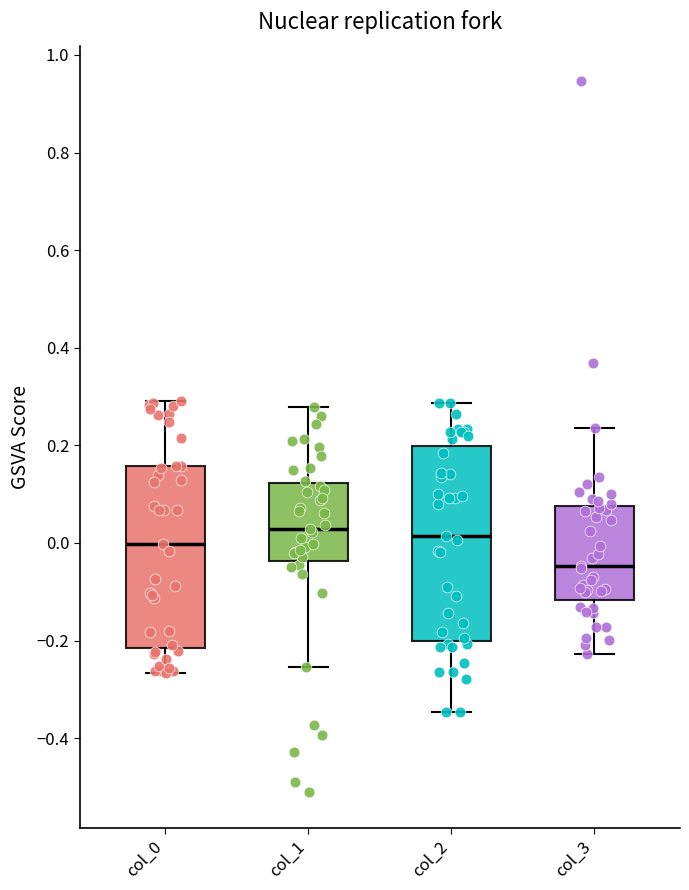

Which box is the tallest, from its lower edge to its upper edge?

col_2